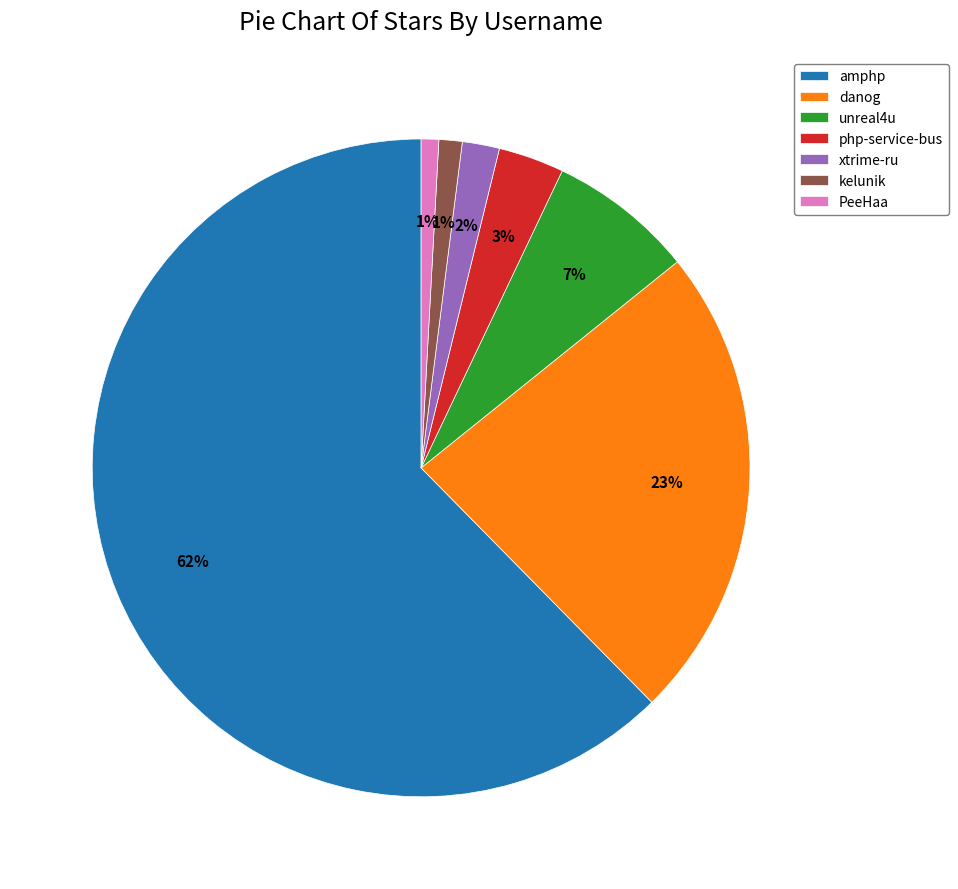

To the nearest percent, what is the combined percentage of kelunik and unreal4u?

8%